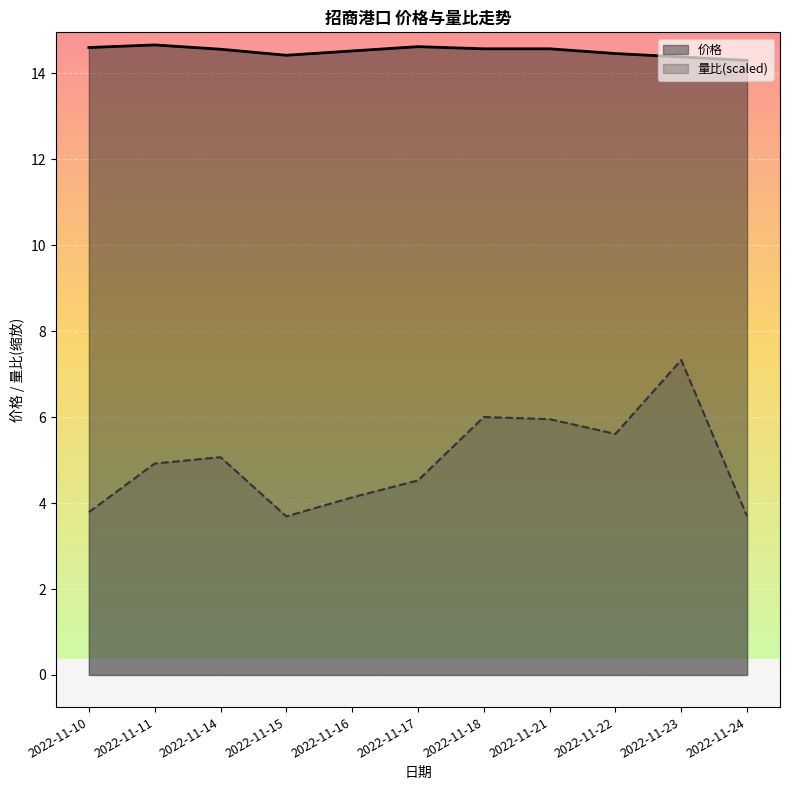

What is the spread (max minus min) of values at 2022-11-10?

10.8